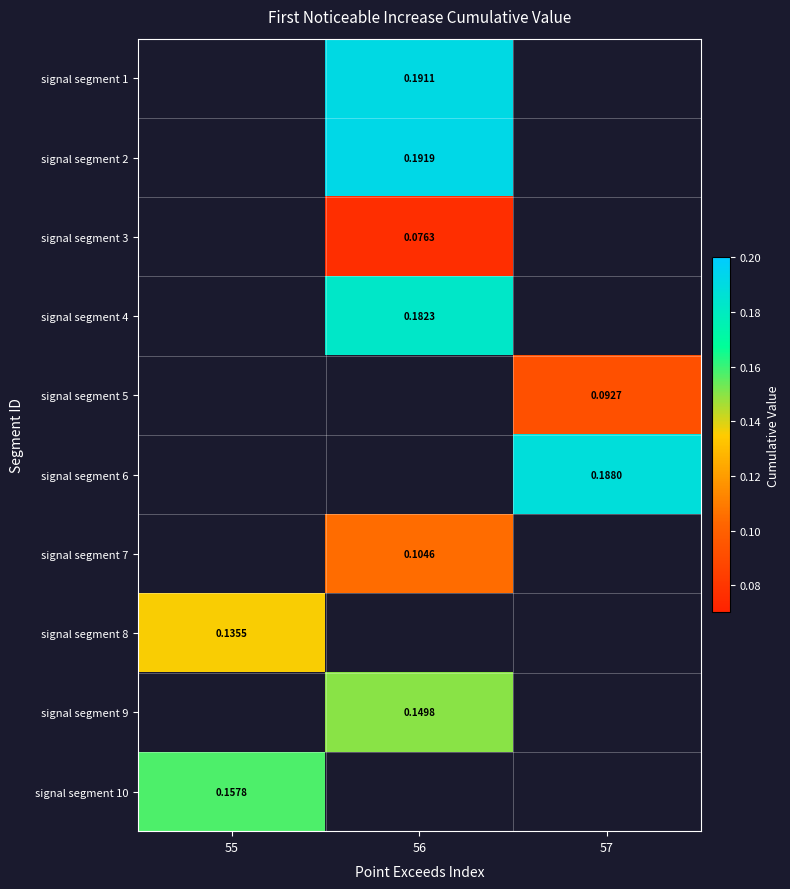

Which label corresponds to the largest value in the chart?

56